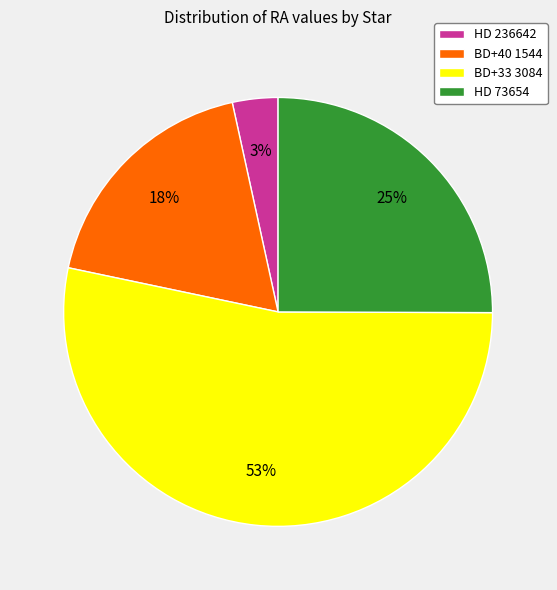

To the nearest percent, what is the difference between the BD+33 3084 and BD+40 1544 slice percentages?

35%